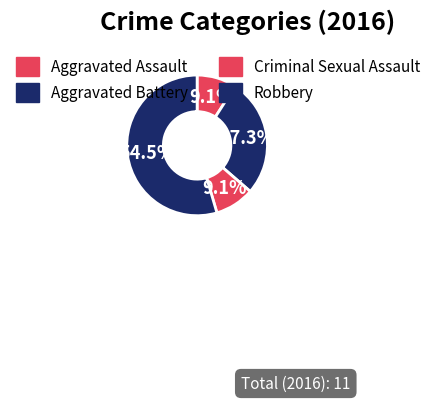

What percentage do Aggravated Battery and Robbery together represent?

81.8%